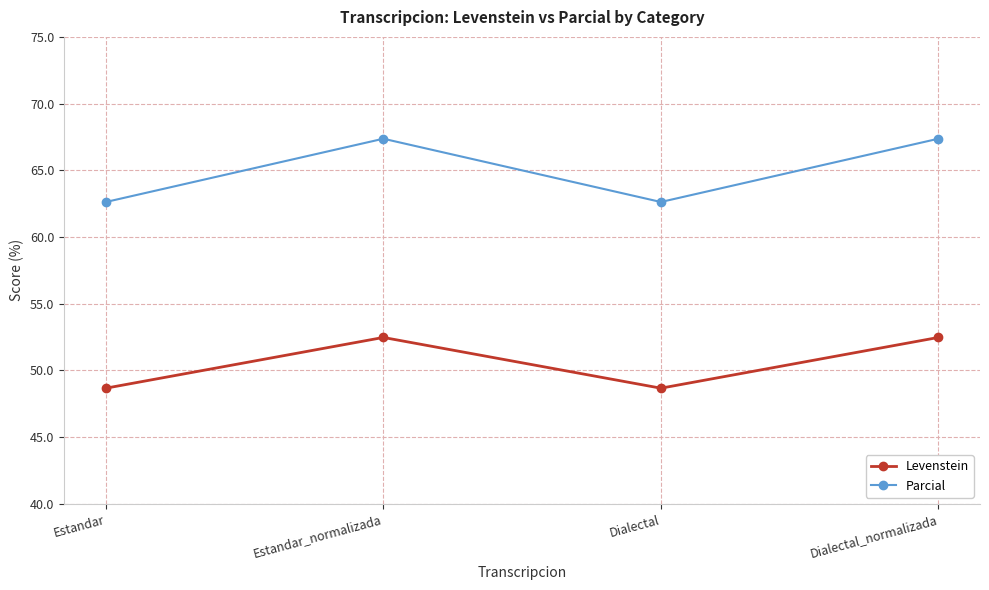

What position from the right is Dialectal_normalizada?

1